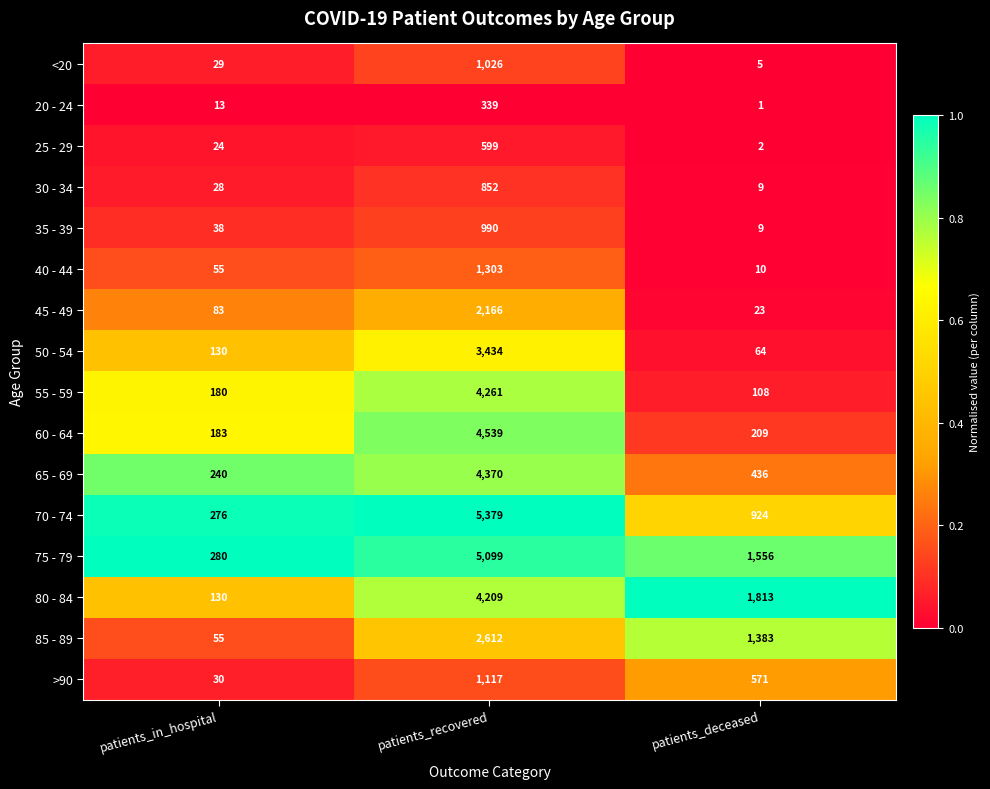

What is the difference between the highest and lowest values at patients_deceased?

1812